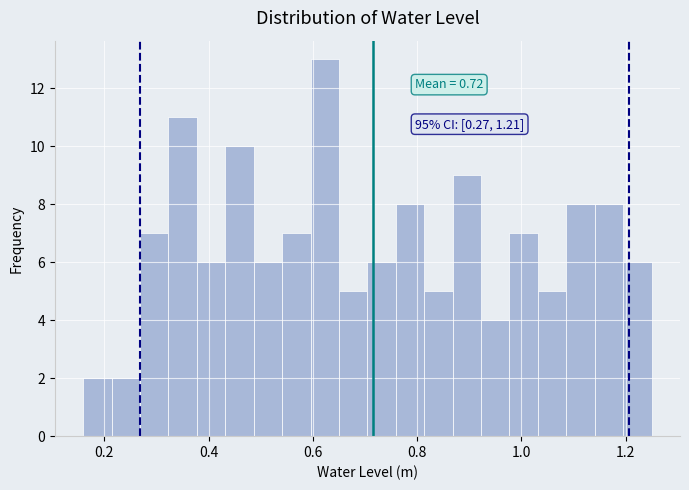

Around what value on the x-axis is the tallest bar? Give the approximate position of its centre, as read against the axis.

0.62